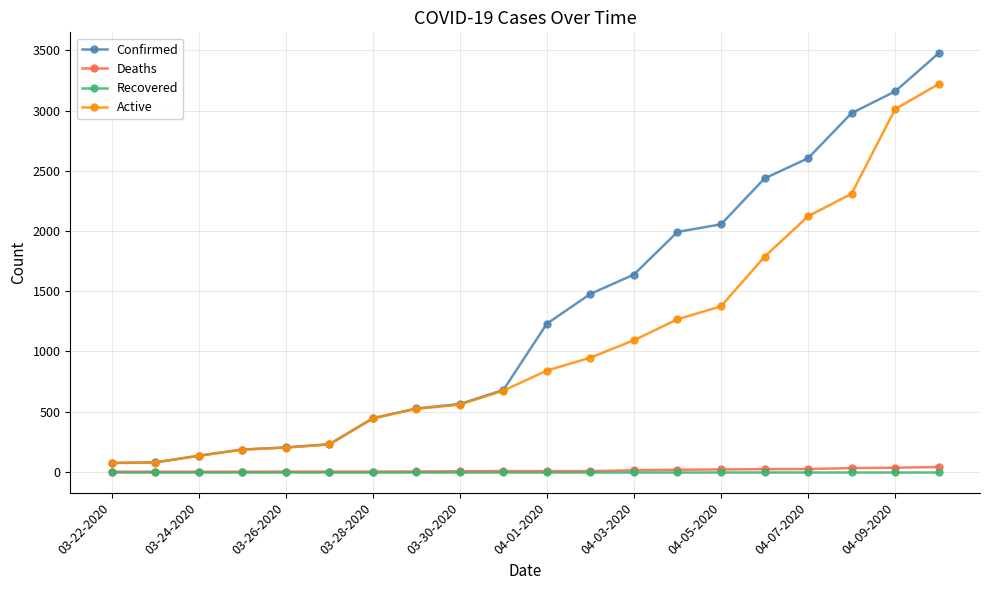

What is the sum of all Confirmed values?

26173